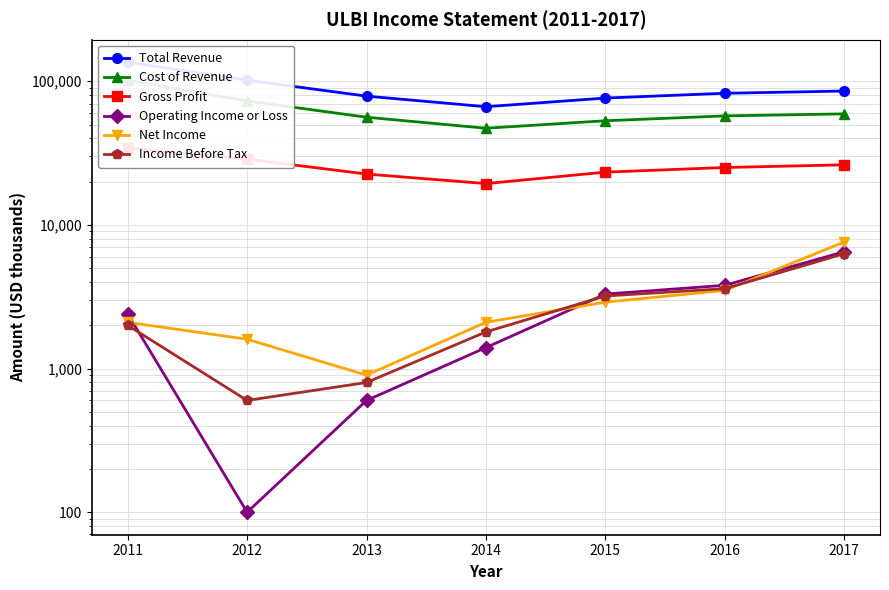

What is the approximate value of Income Before Tax at 2013, to the nearest 10?

800